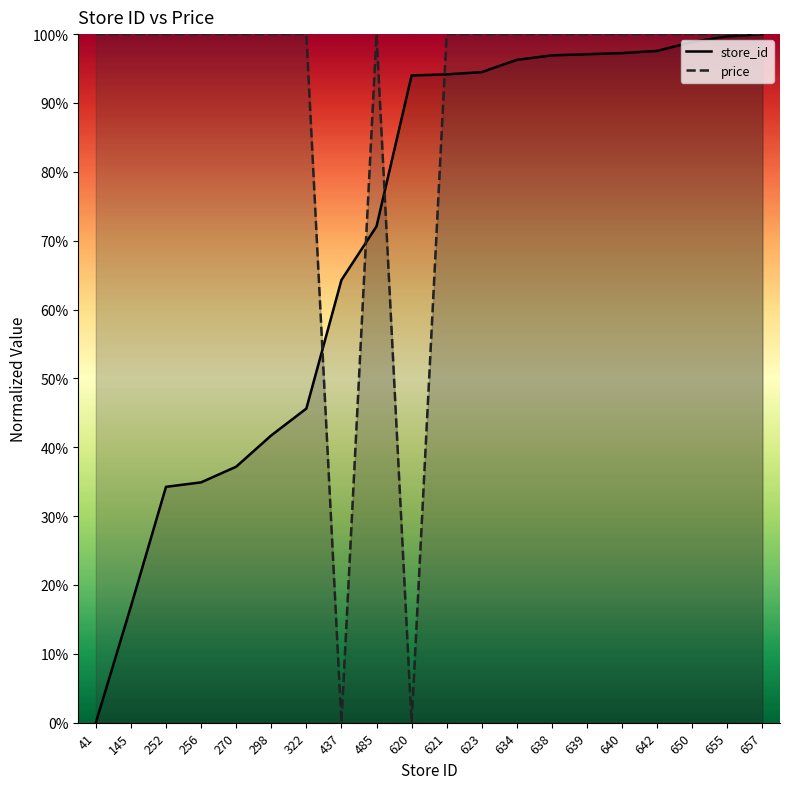

Read the price value at 322.

100.0